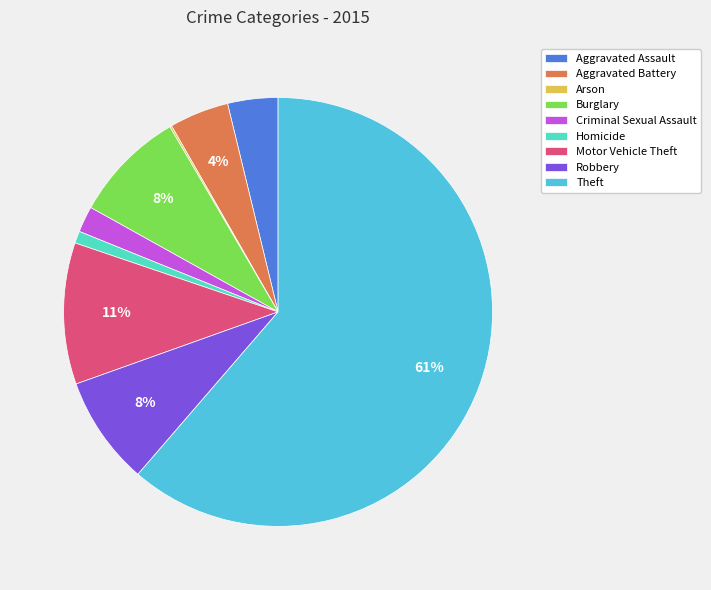

What portion of the pie excludes Motor Vehicle Theft?

89.3%